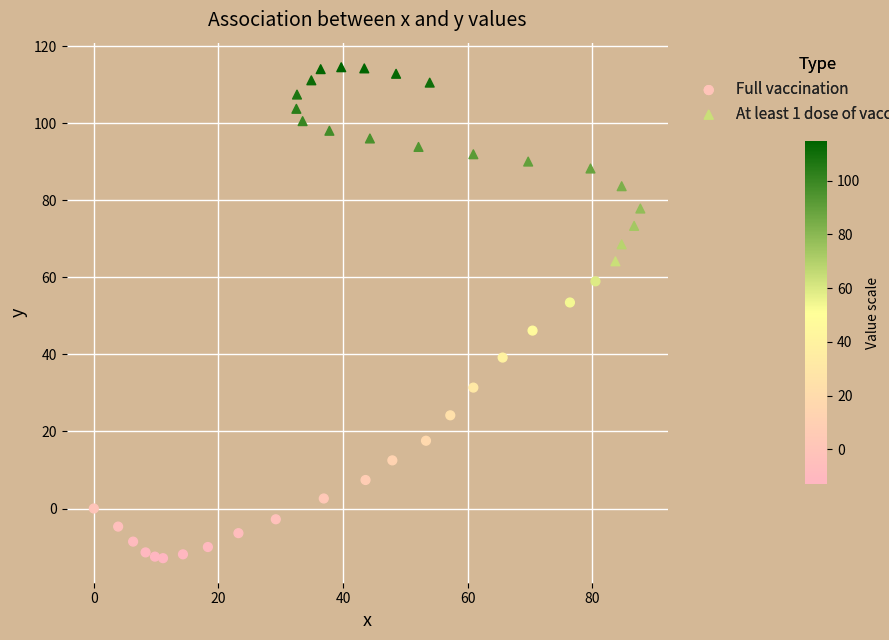

Which series reaches the minimum Y coordinate?

Full vaccination